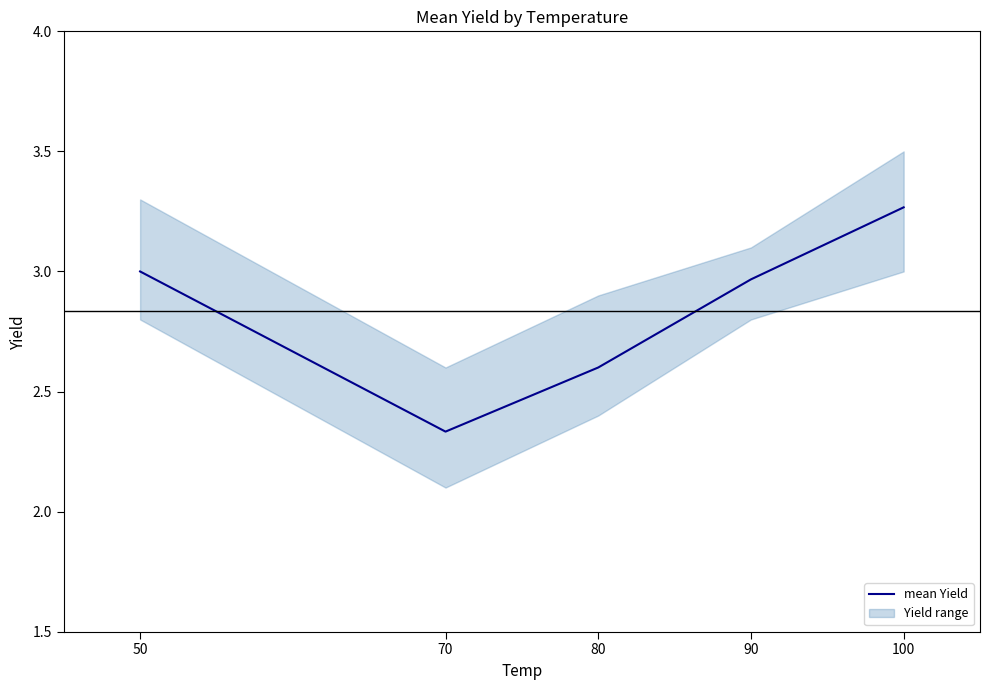

What is the difference between the maximum and second lowest values?

0.7